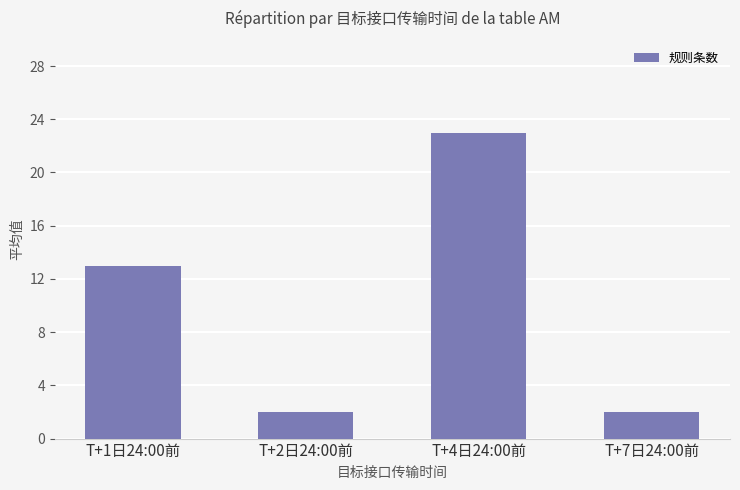

What is the minimum value shown in the chart?

2